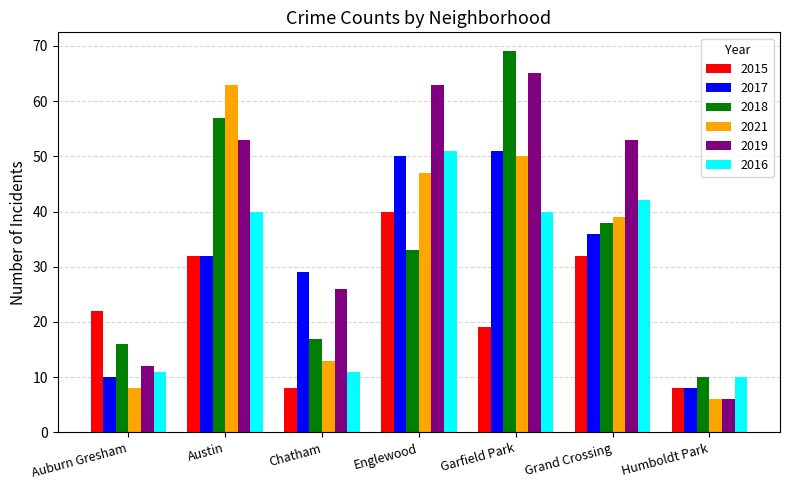

Is the value of 2021 at Grand Crossing greater than the value of 2017 at Chatham?

Yes